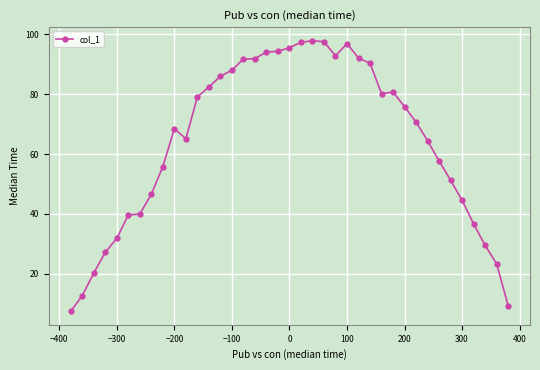

What is the smallest value displayed?

7.5